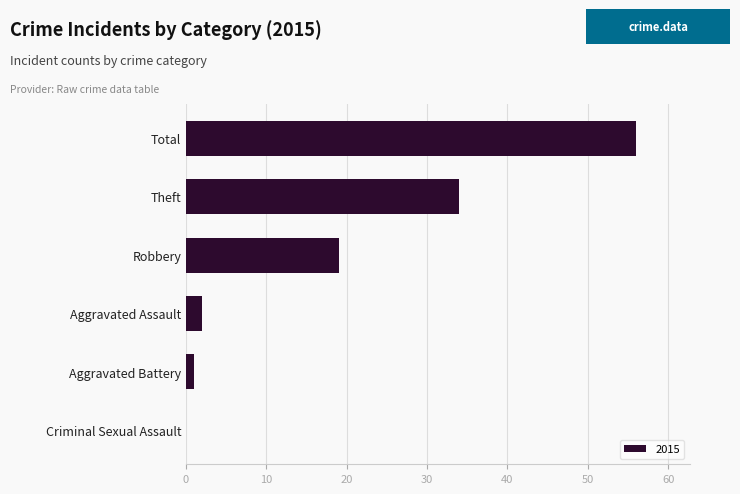

What is the greatest value displayed?

56